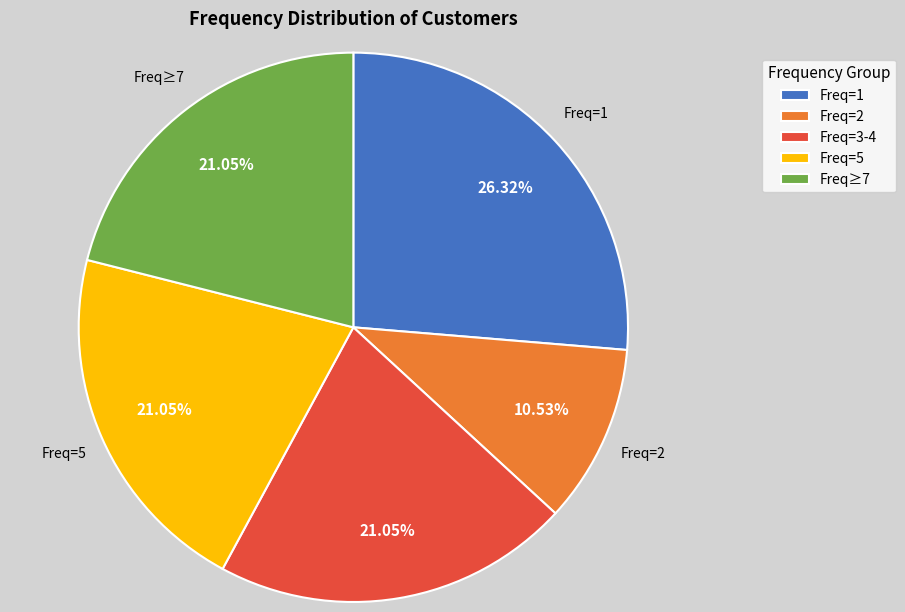

To the nearest percent, what is the average slice percentage?

20%